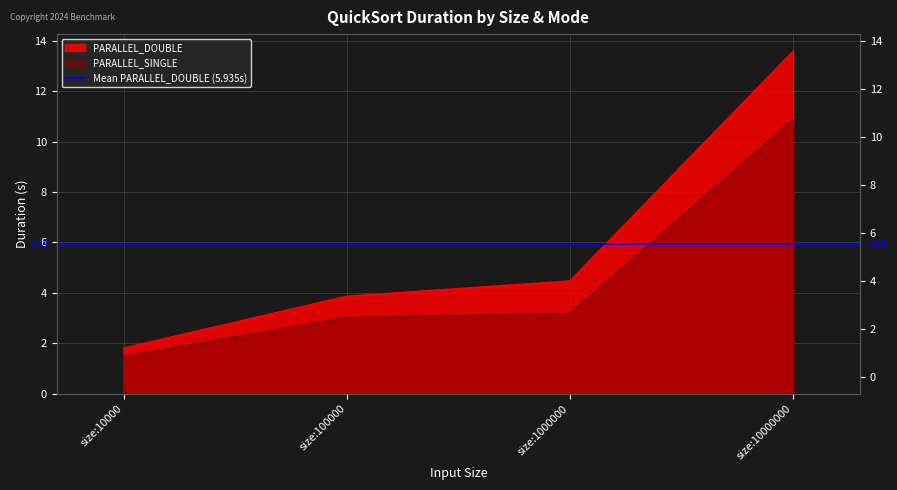

Reading left to right, what are all the values shown in this chart?

PARALLEL_DOUBLE: 1.8	3.9	4.5	13.6
PARALLEL_SINGLE: 1.5	3.0	3.2	10.9